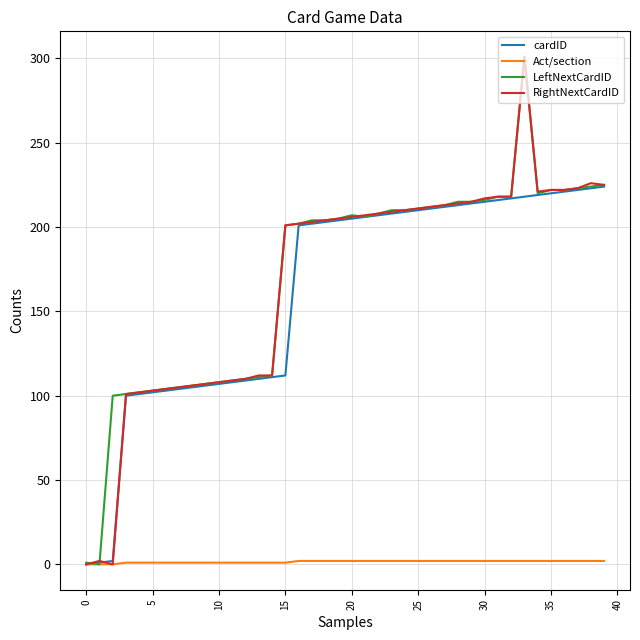

What is the maximum value shown in the chart?

301